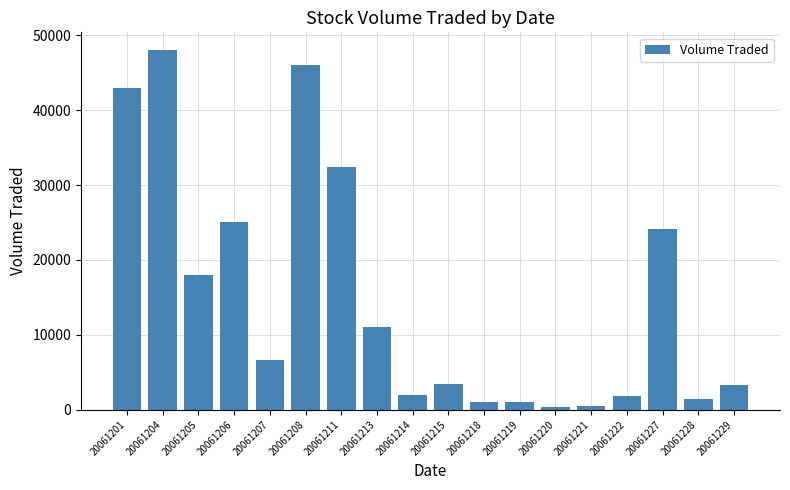

Does the chart contain stacked bars?

No